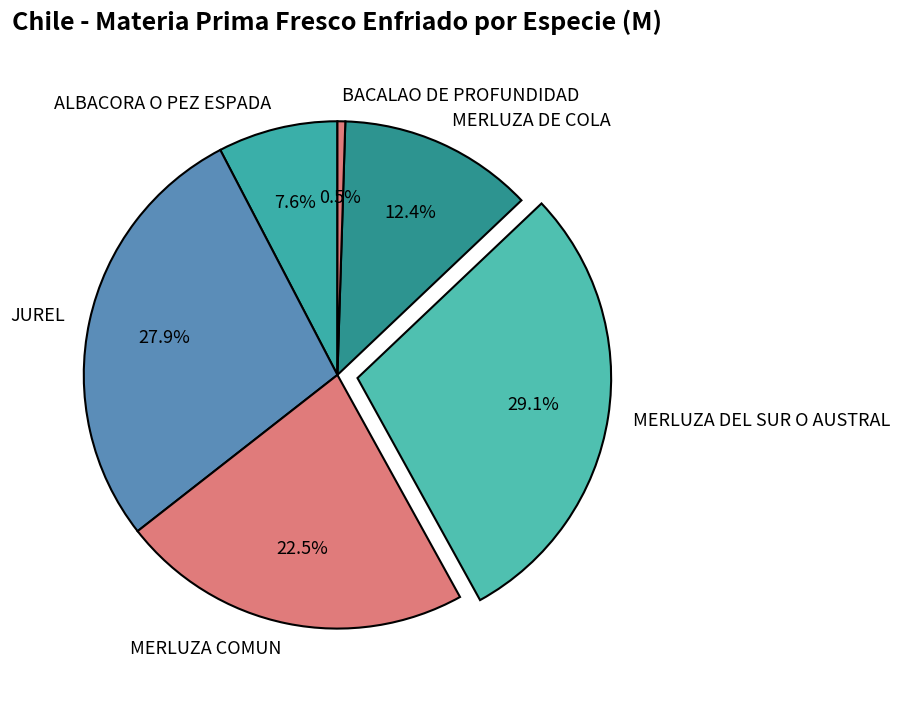

To the nearest percent, what is the difference between the largest and smallest slice percentages?

29%